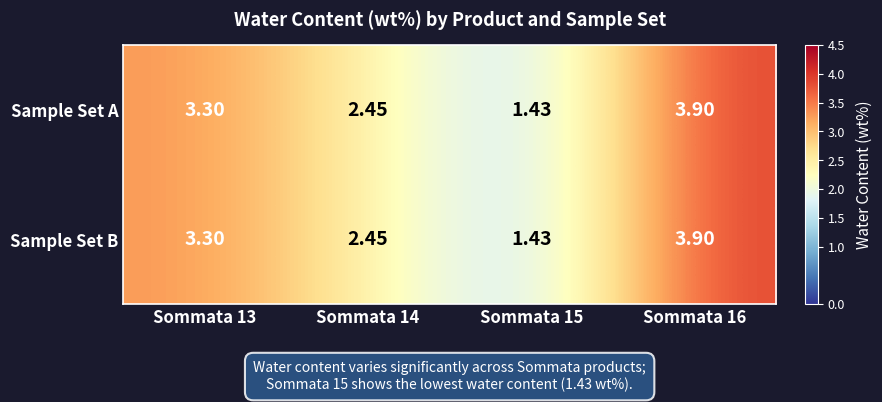

At which category is the sum across all series the highest?

Sommata 16